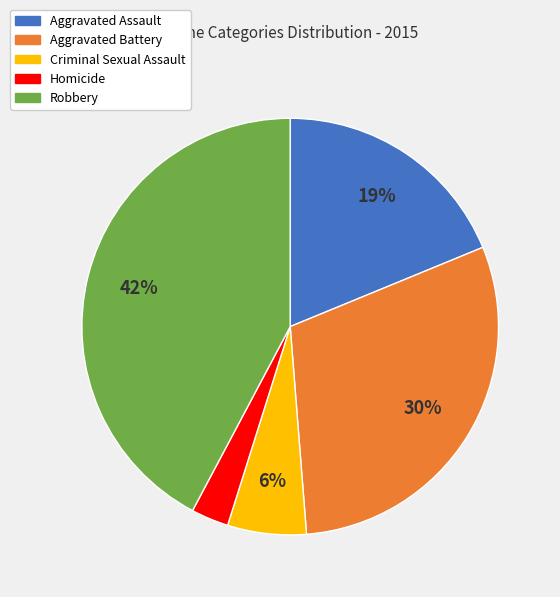

To the nearest percent, what is the difference between the Aggravated Battery and Robbery slice percentages?

12%